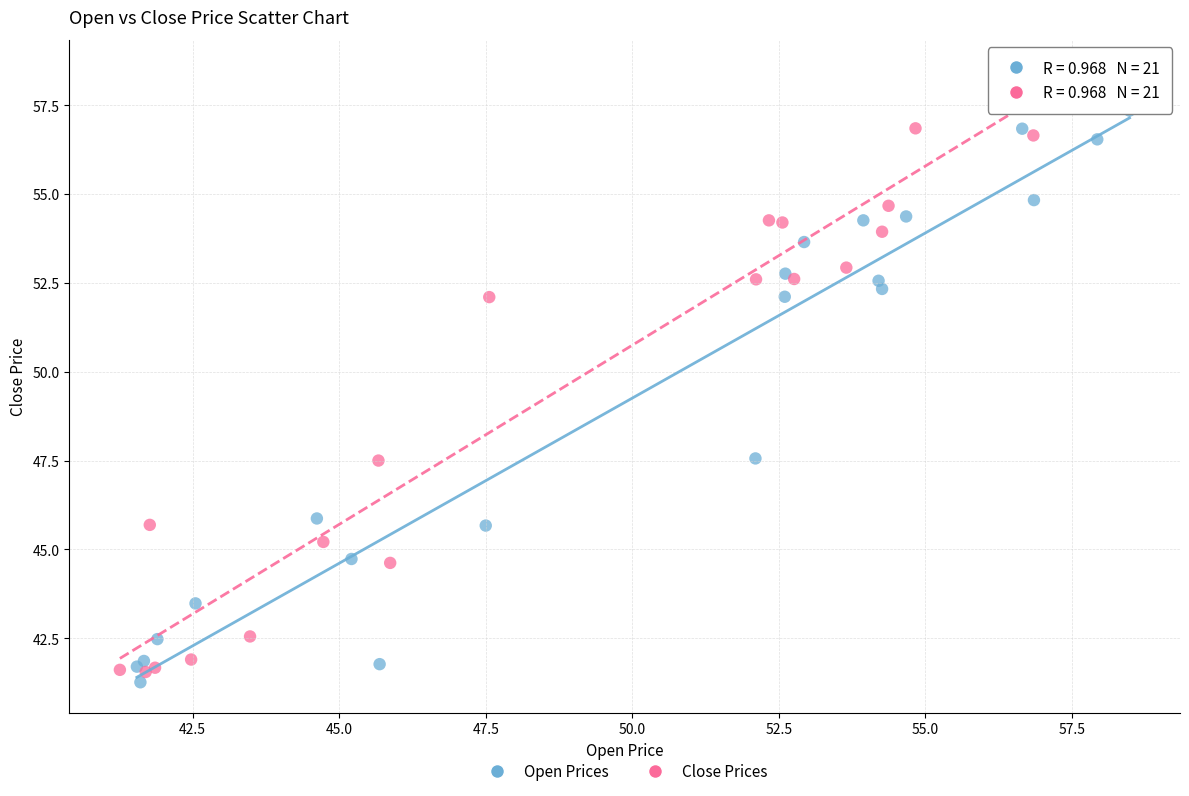

Which series has the widest spread of Y values?

Close Prices